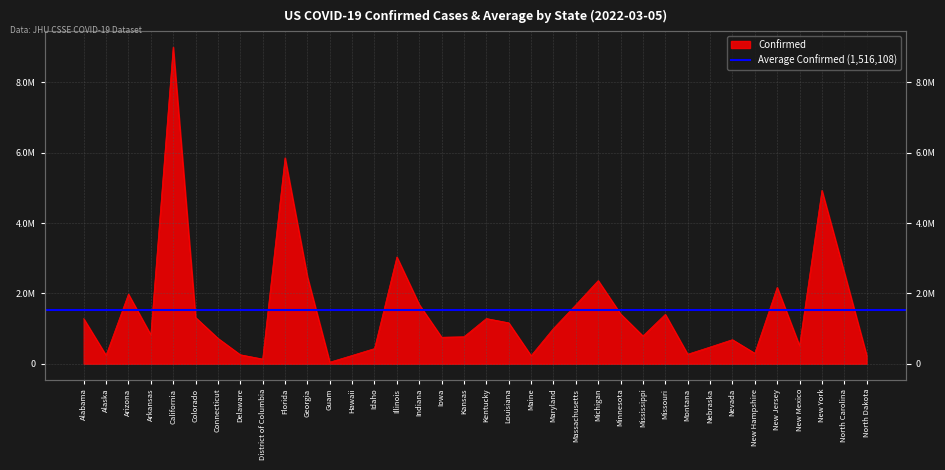

True or false: there are more than 2 points higher than both neighbors.

True